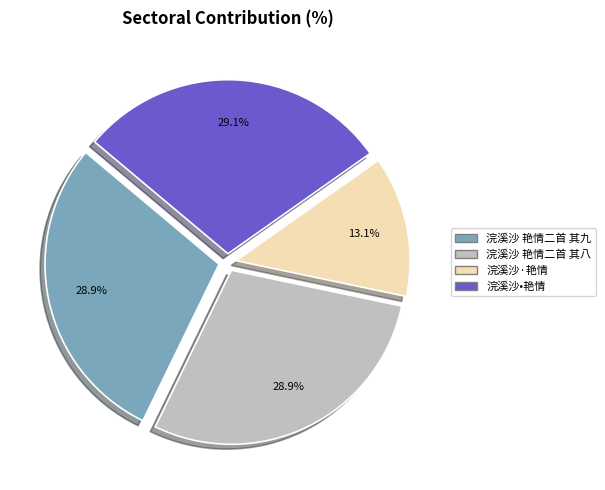

Does any single category account for the majority?

No